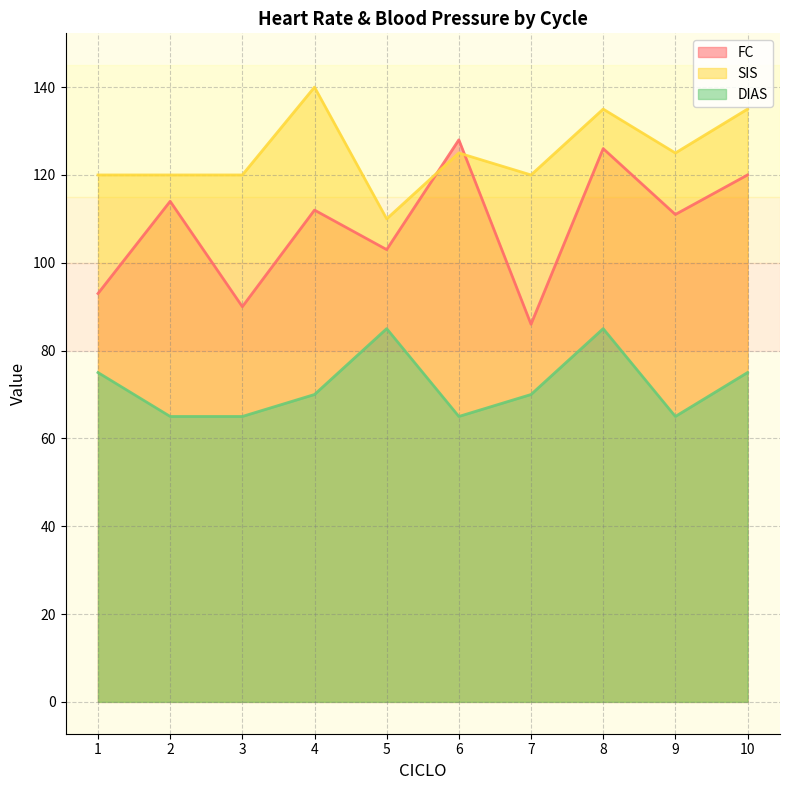

What is the difference between the maximum and minimum values in the SIS series?

30